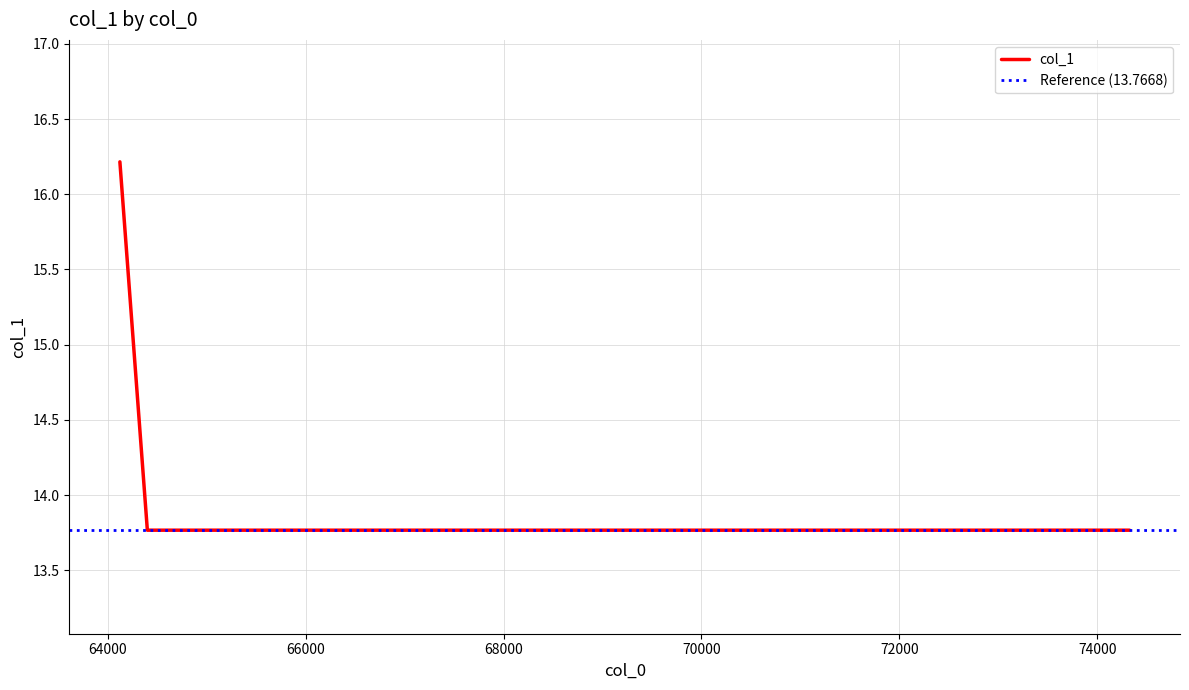

What is the value of the 2nd point from the left?

13.8